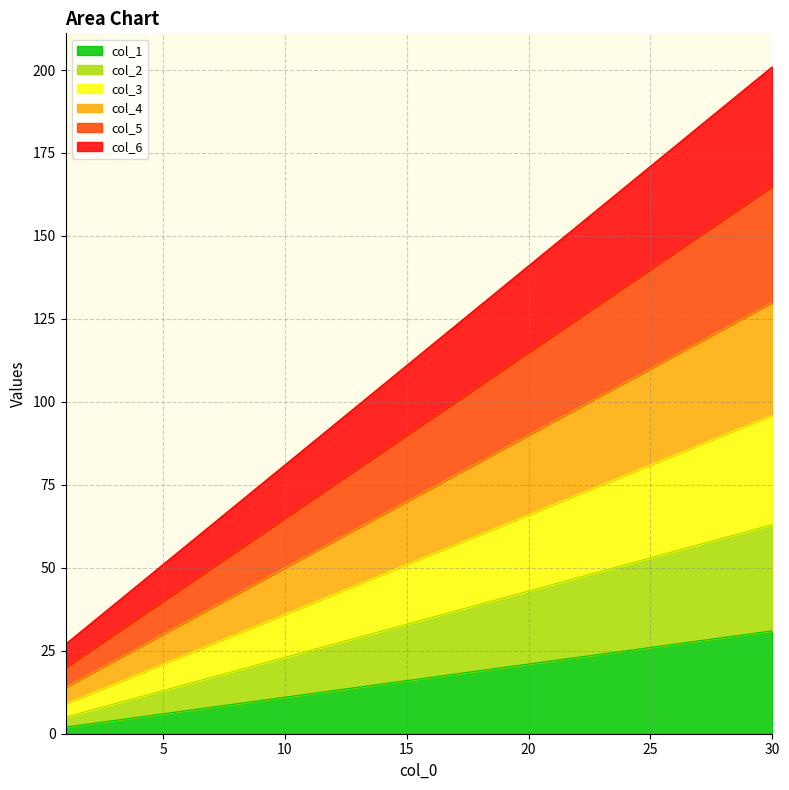

What is the value of the col_2 point at the 1st from the left?

5